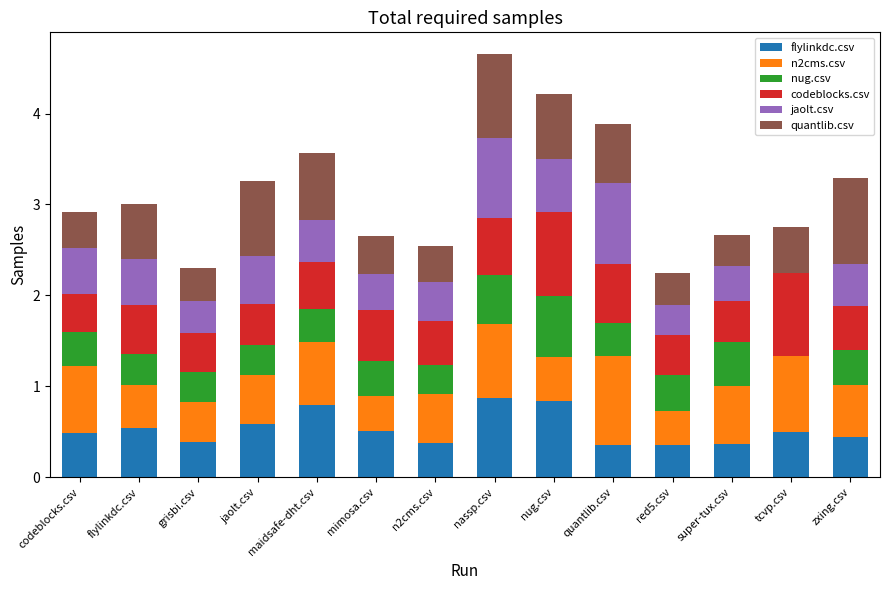

What are all the series names shown in the legend?

flylinkdc.csv, n2cms.csv, nug.csv, codeblocks.csv, jaolt.csv, quantlib.csv